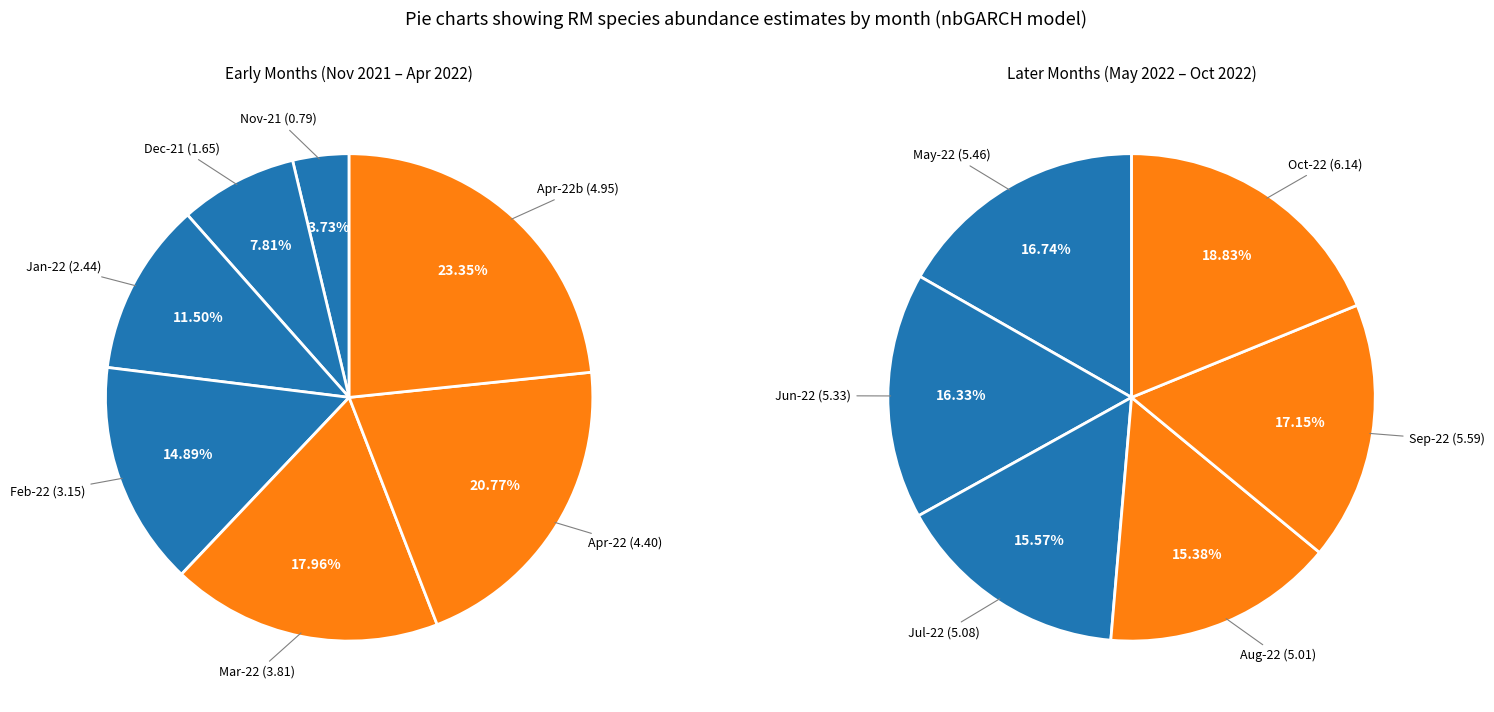

True or false: 4 accounts for 1% of the total.

False